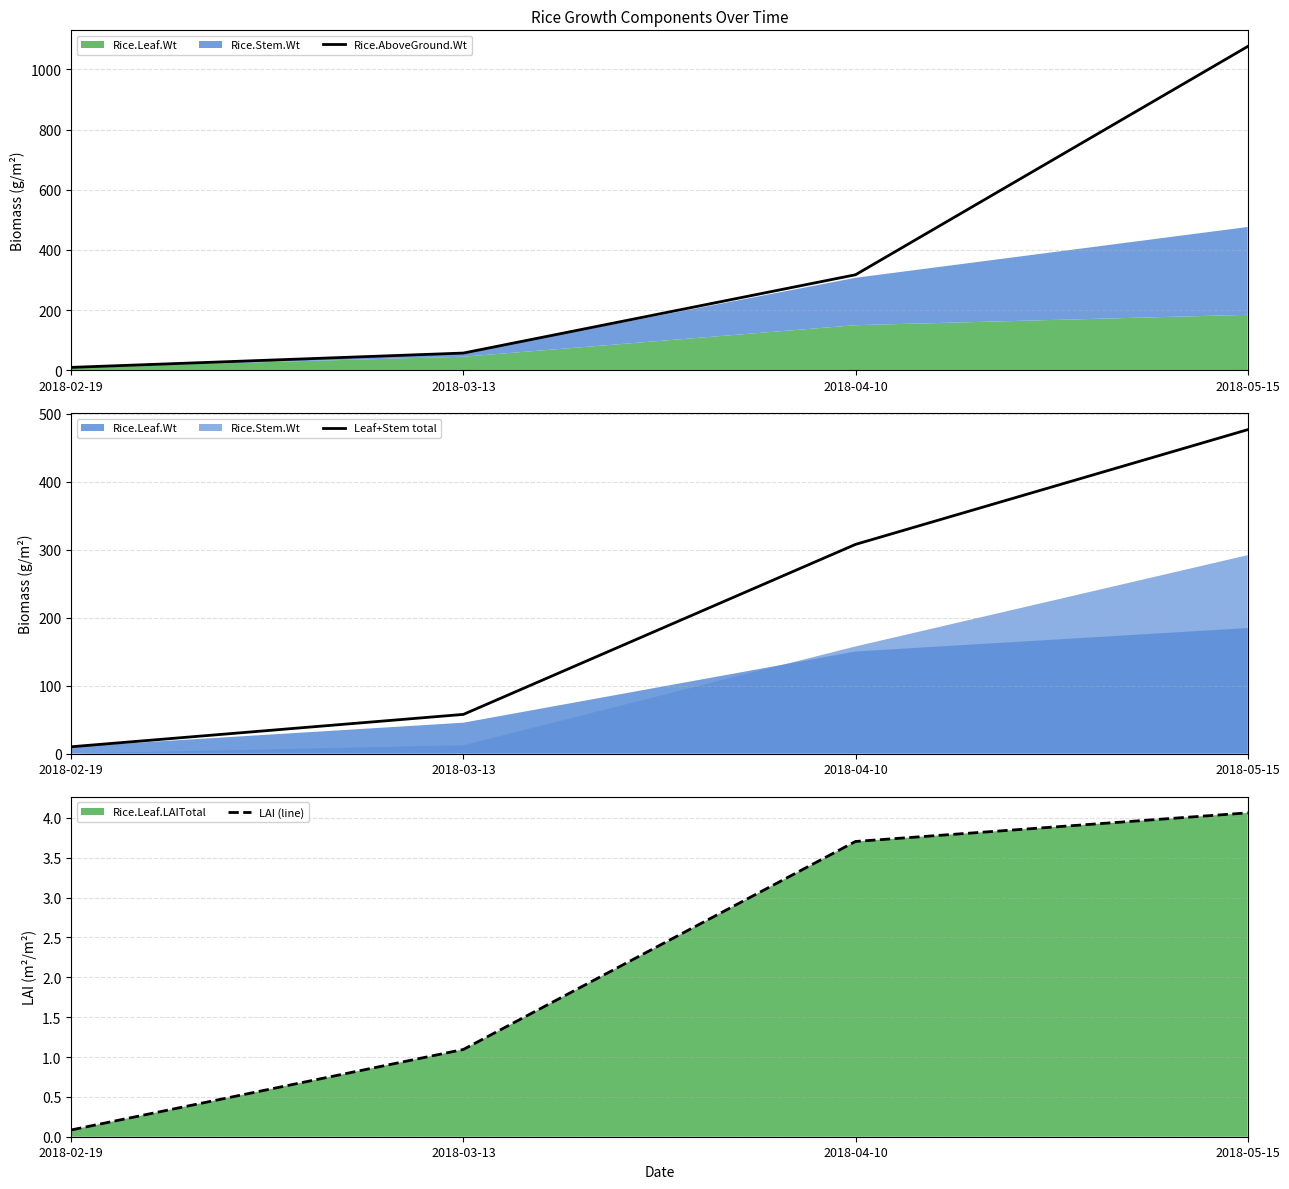

Which series has the largest total across all categories?

Rice.AboveGround.Wt